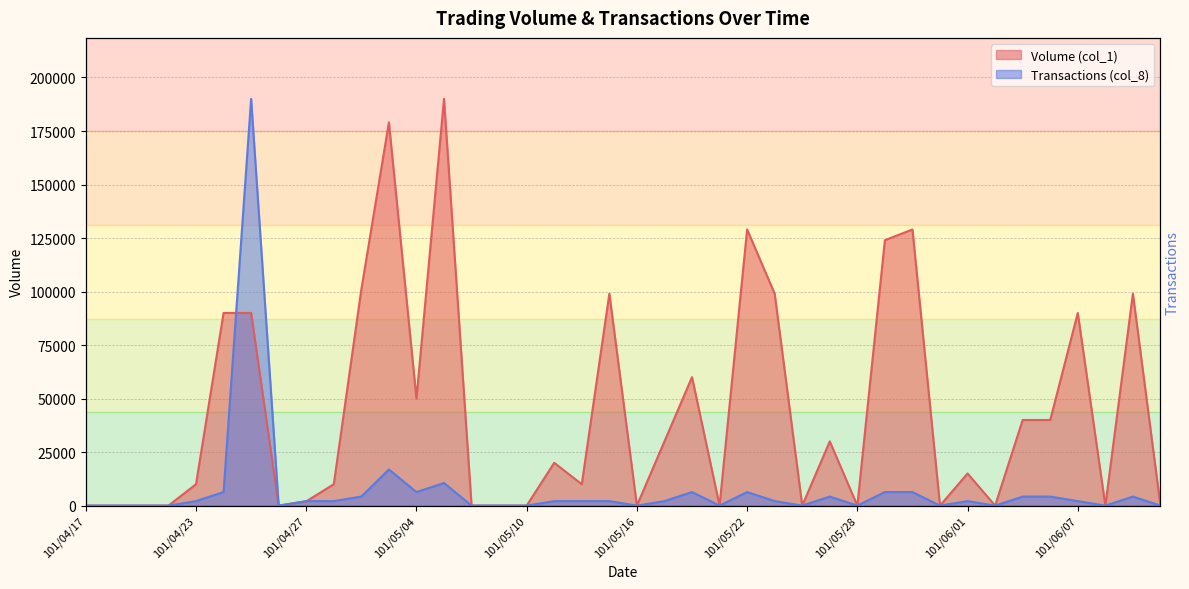

How many times do Transactions (col_8) and Volume (col_1) cross each other?

2